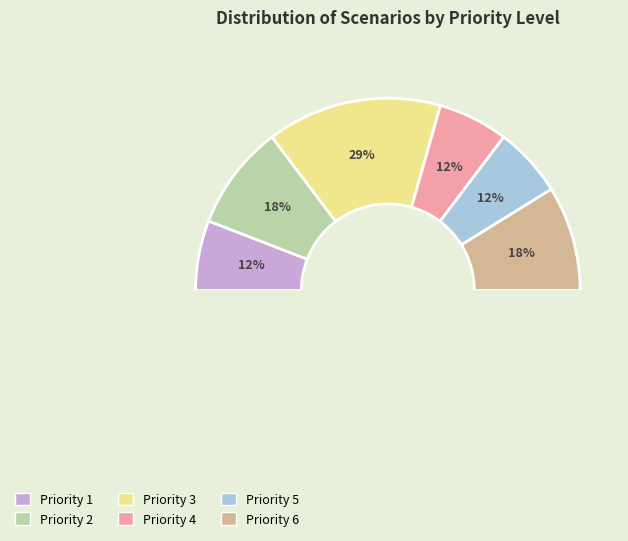

Rank the categories by value from highest to lowest.

Priority 3, Priority 2, Priority 6, Priority 1, Priority 4, Priority 5